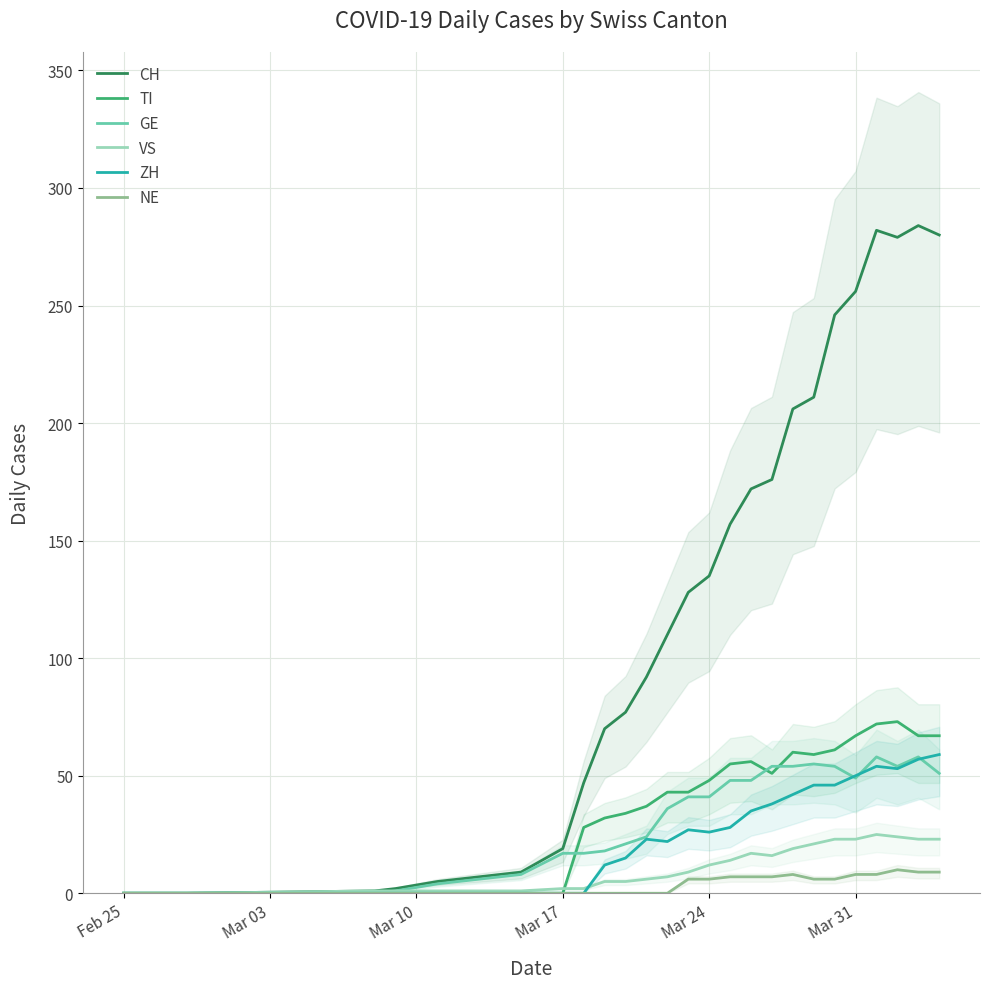

What is the greatest value displayed?

284